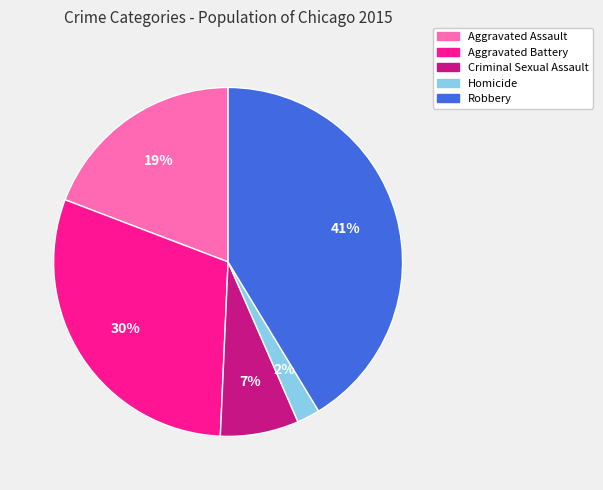

Rank the categories by value from lowest to highest.

Homicide, Criminal Sexual Assault, Aggravated Assault, Aggravated Battery, Robbery